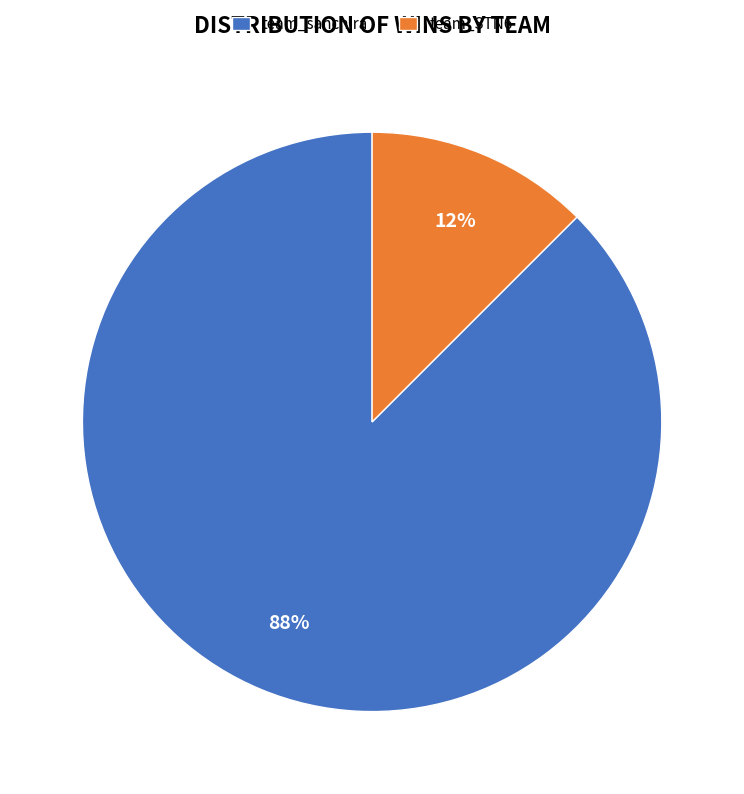

How many segments does this pie chart have?

2